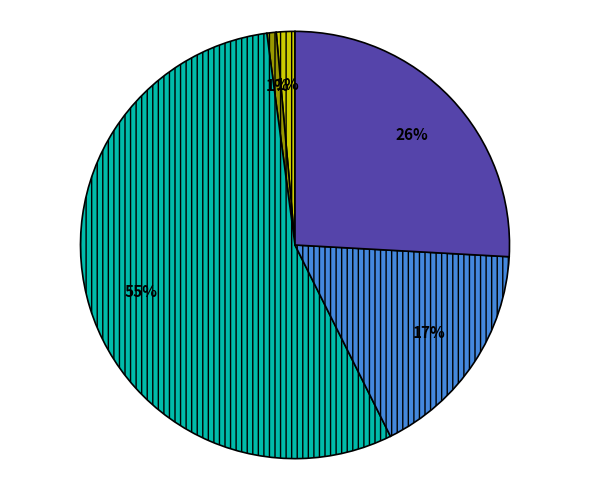

How many segments does this pie chart have?

5